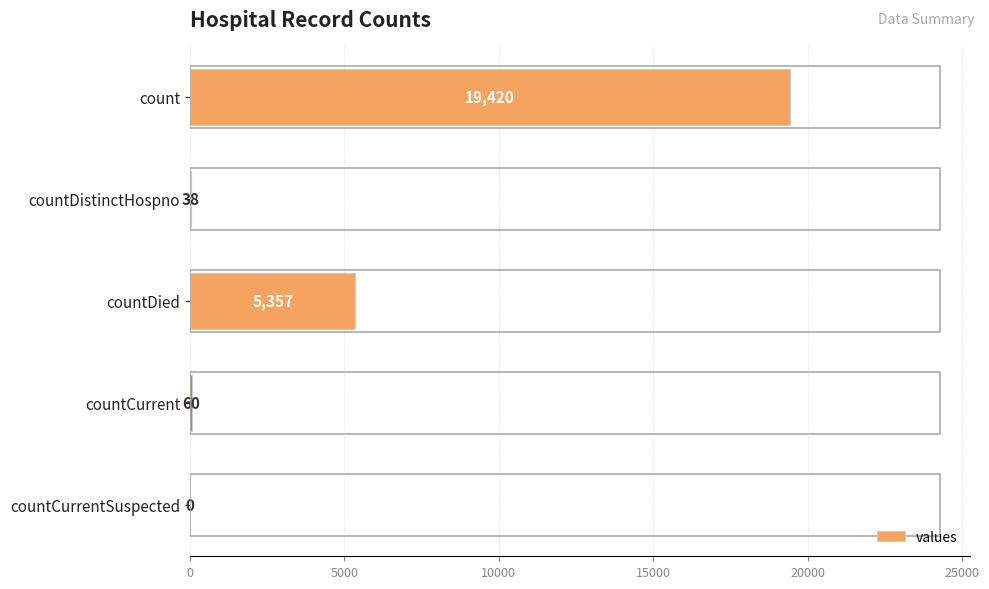

Reading top to bottom, extract all data points from this chart.

count=19420	countDistinctHospno=38	countDied=5357	countCurrent=60	countCurrentSuspected=0